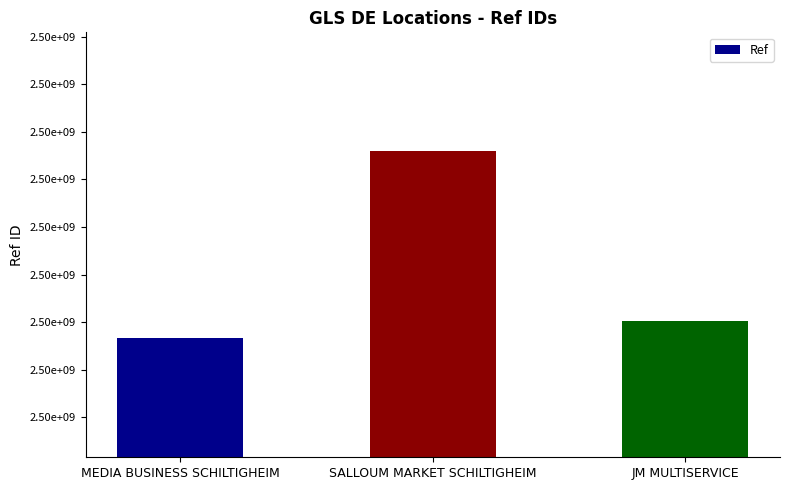

Does the chart contain stacked bars?

No